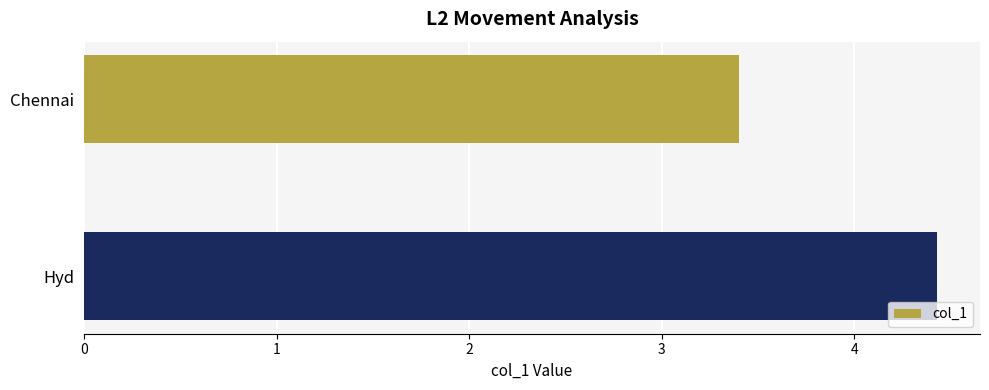

Does the chart contain any negative values?

No